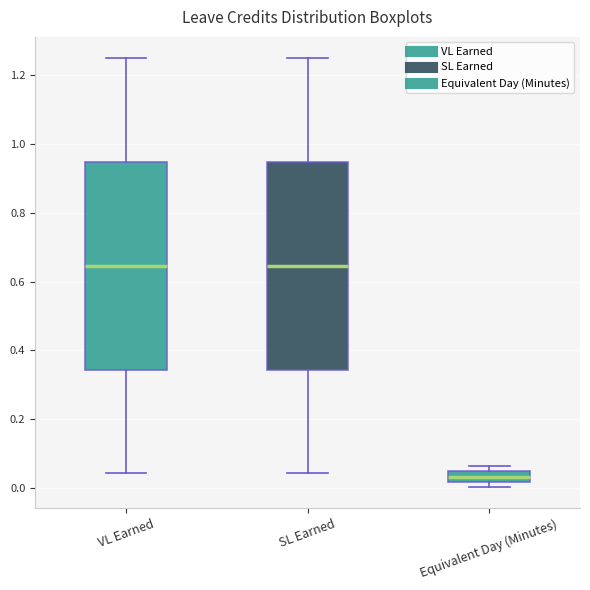

Which box's median line is the lowest?

Equivalent Day (Minutes)